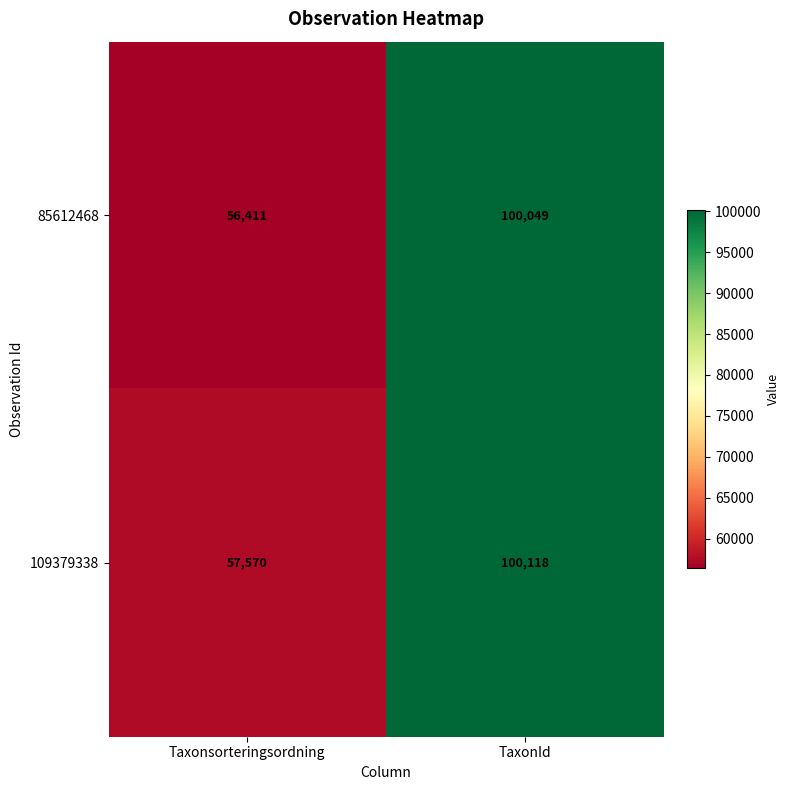

Reading left to right, extract all data points from this chart.

85612468: 56411	100049
109379338: 57570	100118